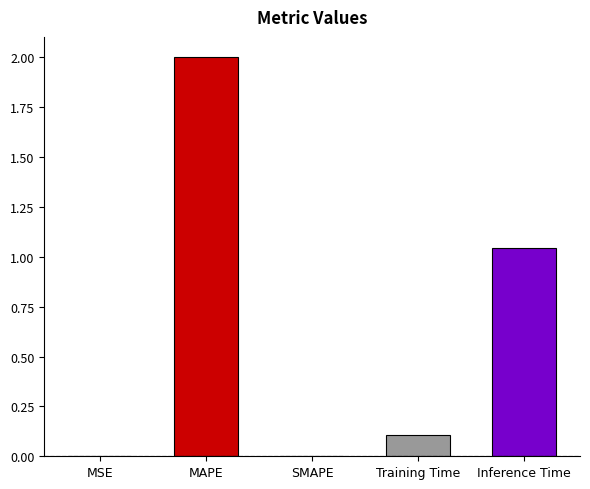

The chart shows a value of 0.0 at MSE. True or false?

True